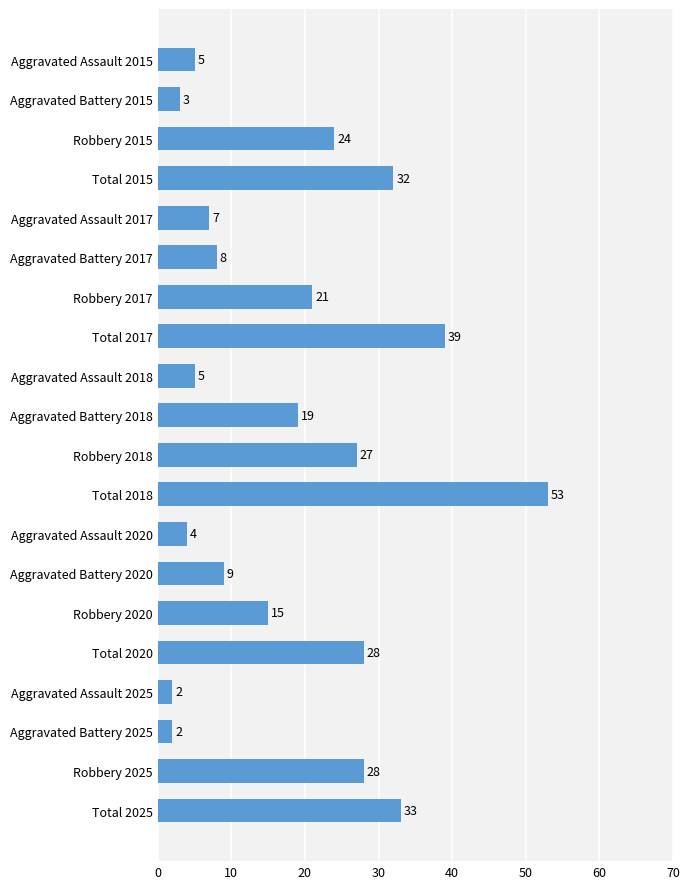

At which label is the value closest to 27?

Robbery 2018